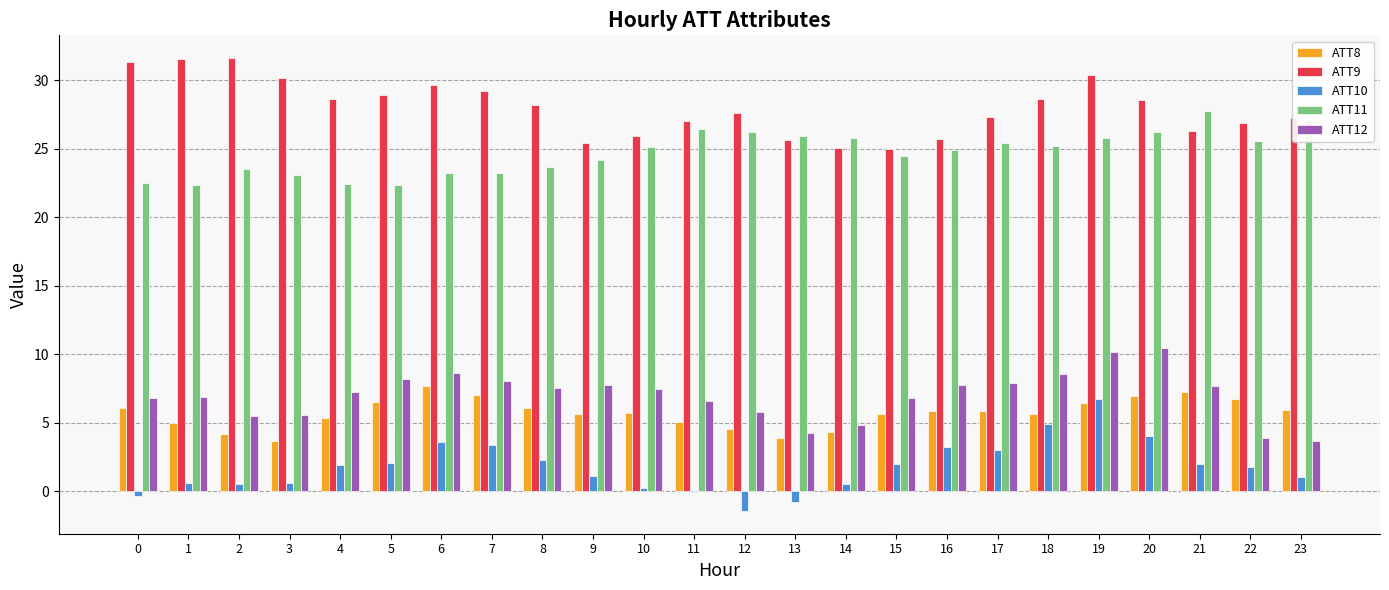

Is the value of ATT9 at 19 greater than the value of ATT10 at 10?

Yes